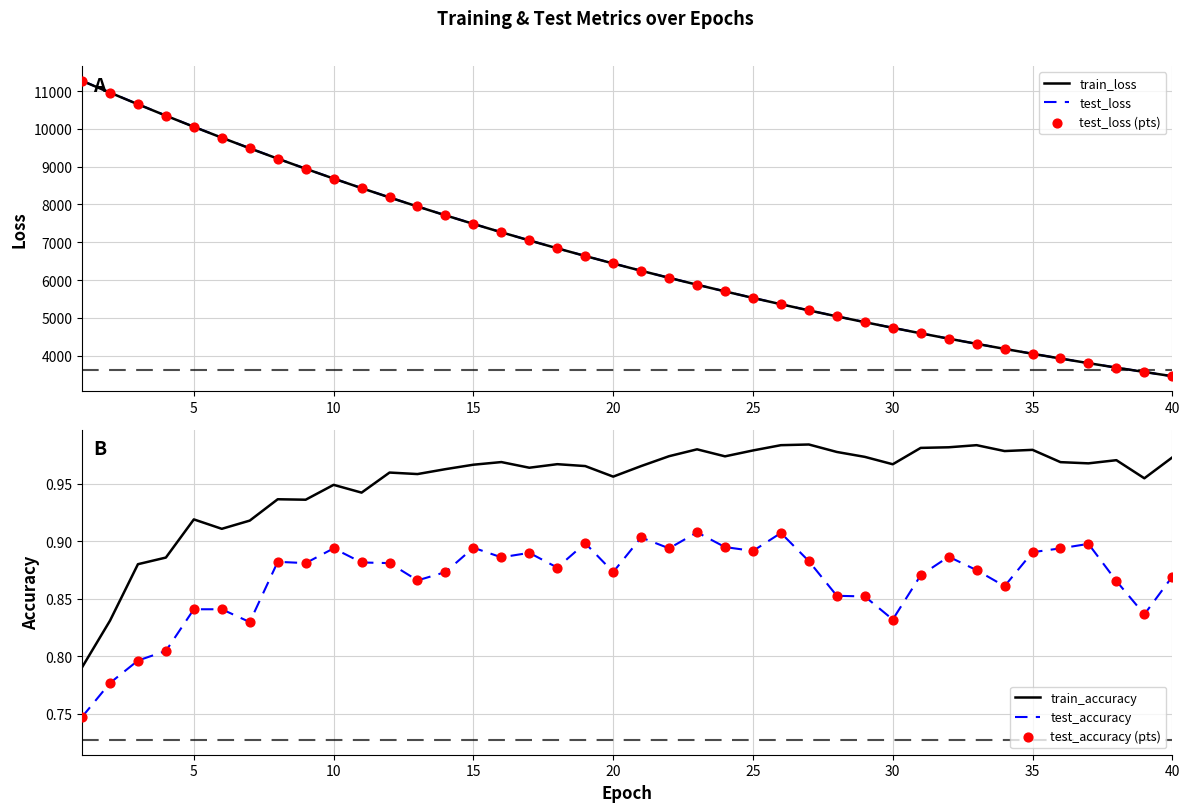

At how many categories does at least one series exceed 6233?

21